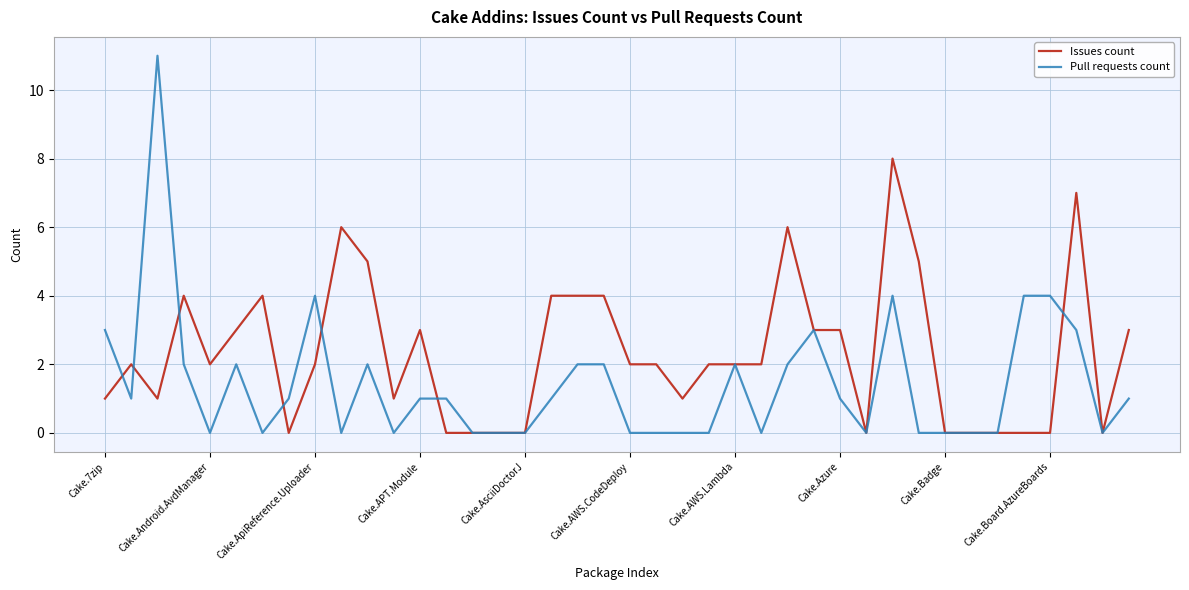

Which series ends up on top after the final intersection of Pull requests count and Issues count?

Issues count